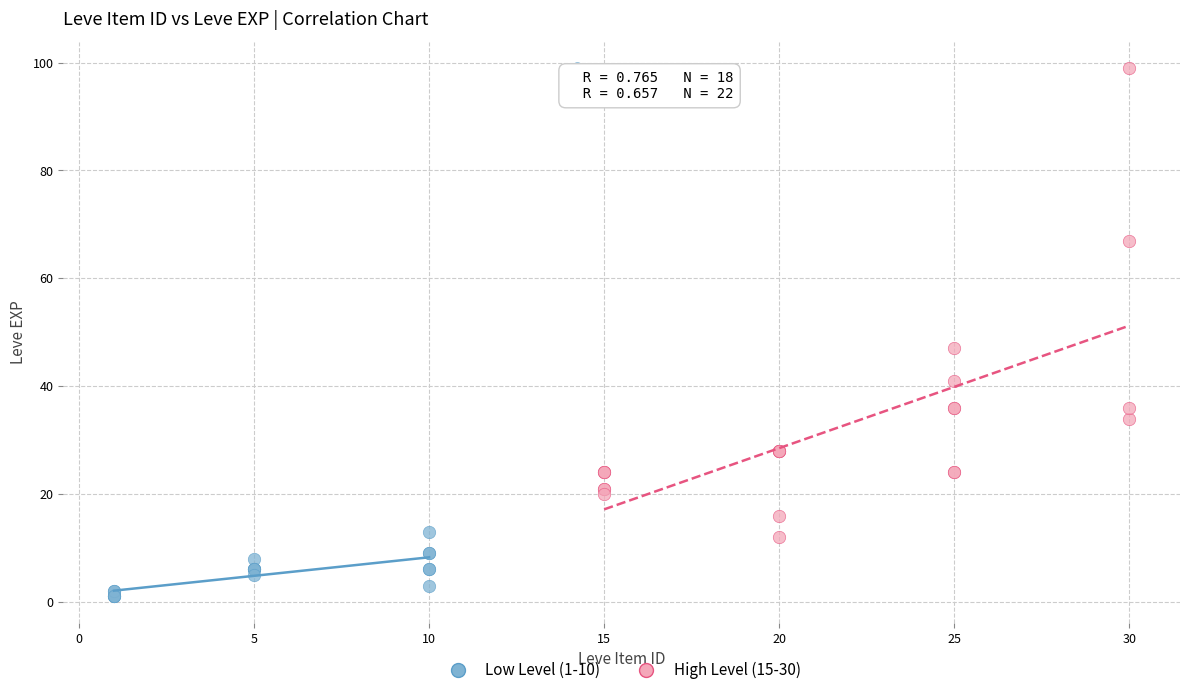

Which series has the widest spread of Y values?

High Level (15-30)